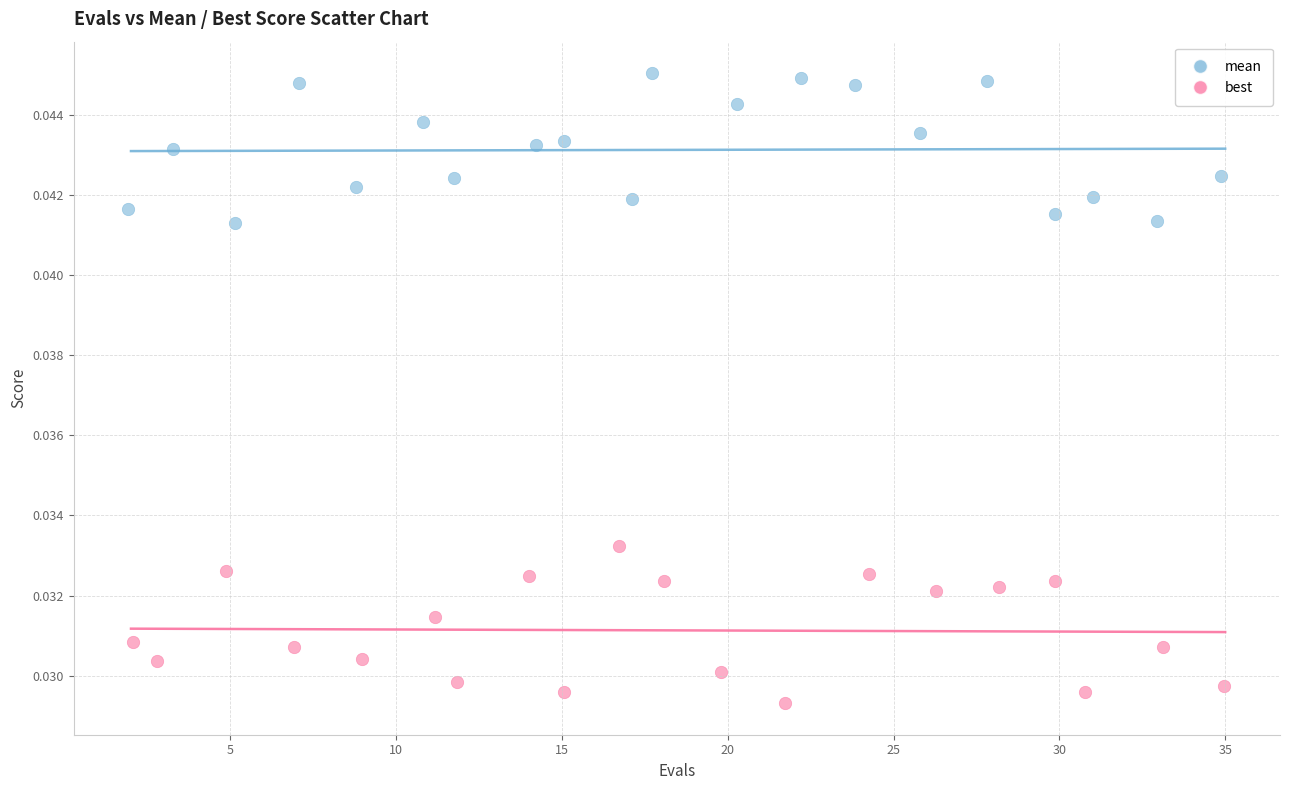

Which series reaches the minimum Y coordinate?

best